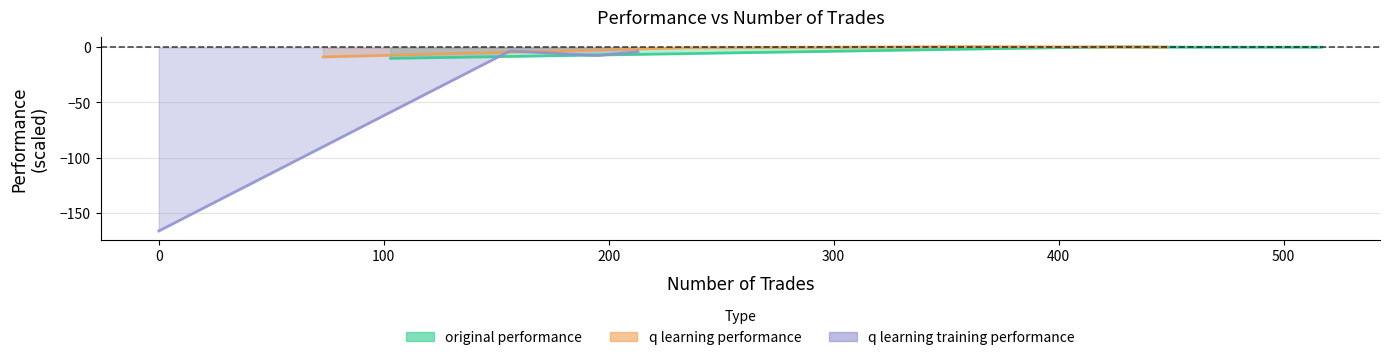

List the series in order of their peak value, lowest first.

q learning training performance, original performance, q learning performance